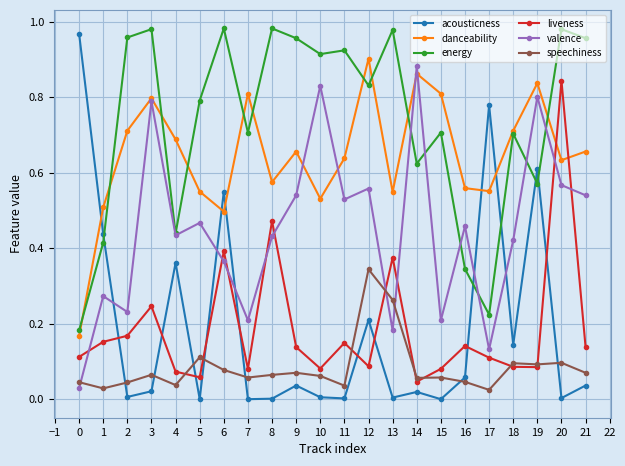

At which category is the sum across all series the highest?

20